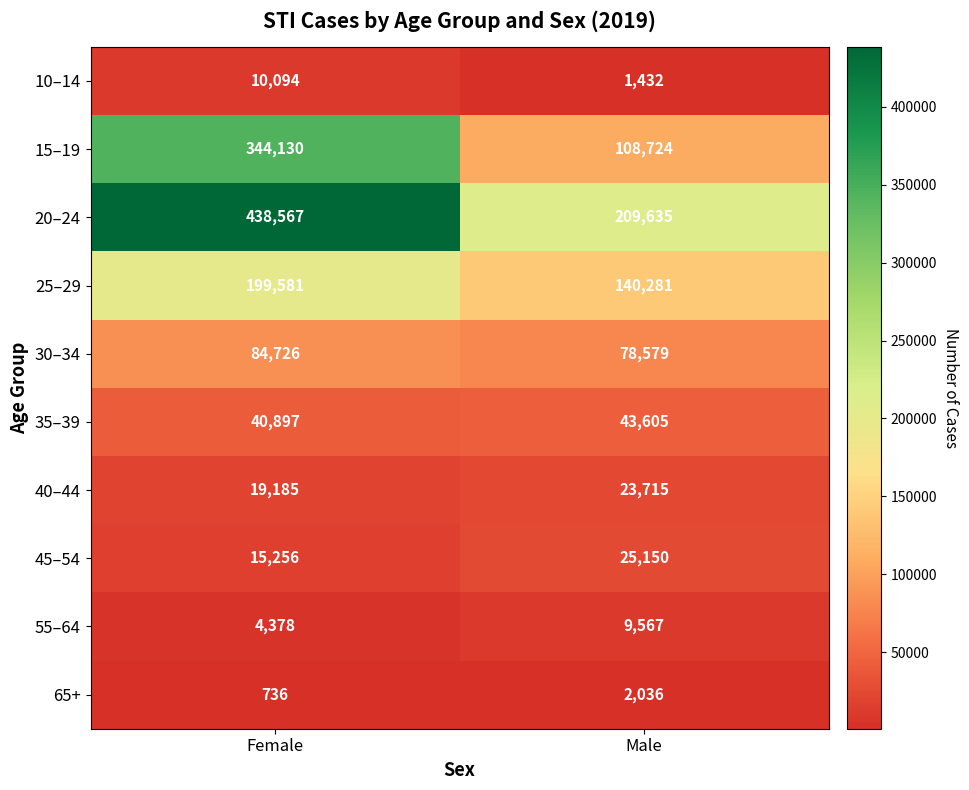

What is the approximate value of 65+ at Male, to the nearest 50?

2050